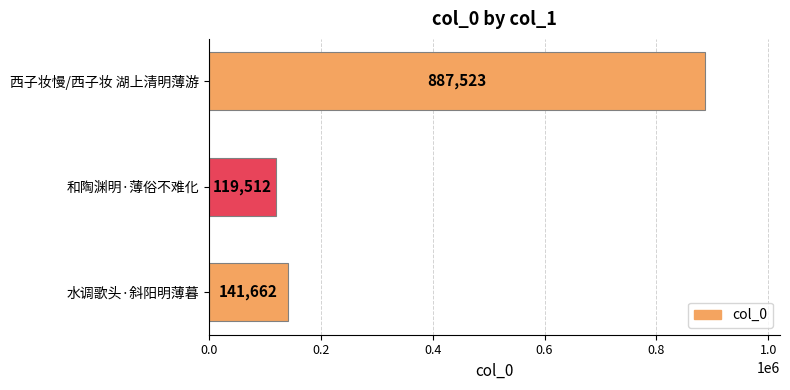

List the labels in order of value, largest first.

西子妆慢/西子妆 湖上清明薄游, 水调歌头·斜阳明薄暮, 和陶渊明·薄俗不难化